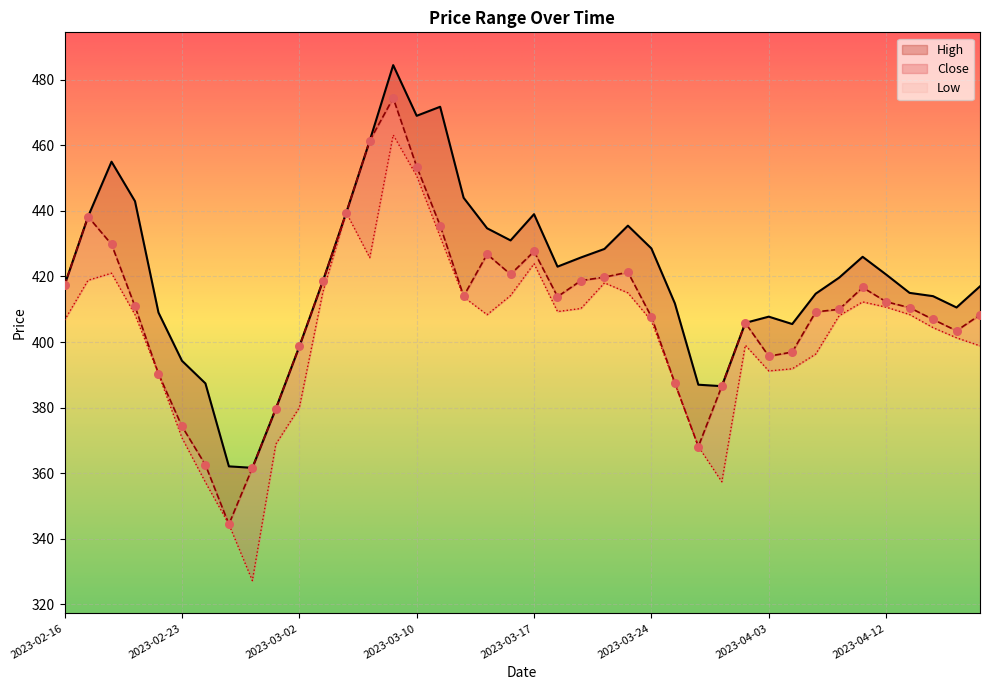

Which series reaches the minimum Y coordinate?

Low